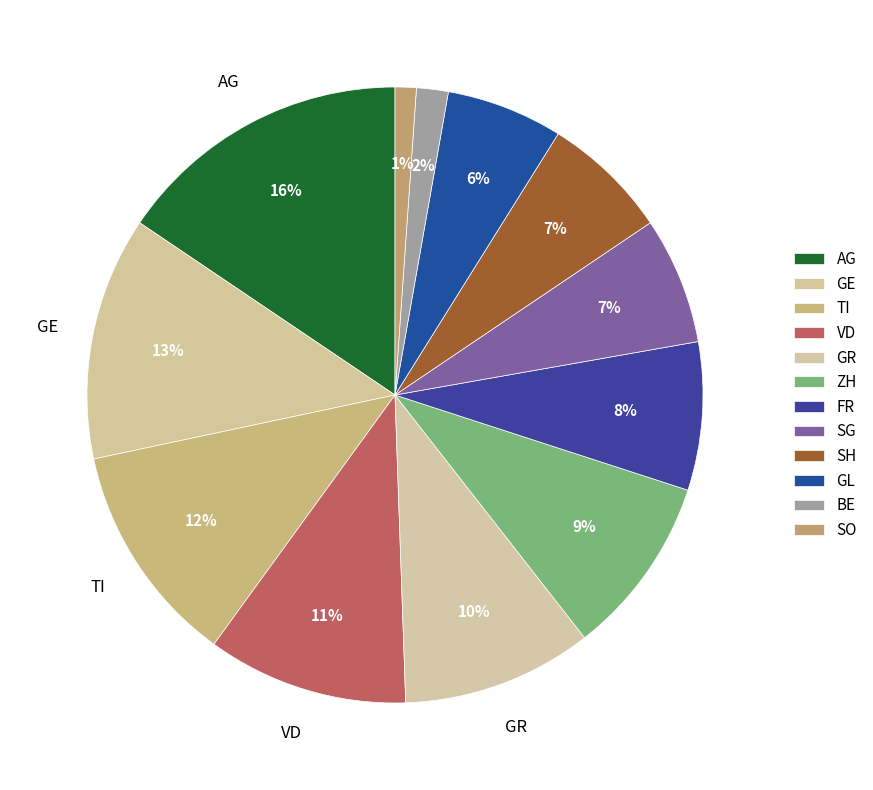

Between BE and GL, which is larger?

GL